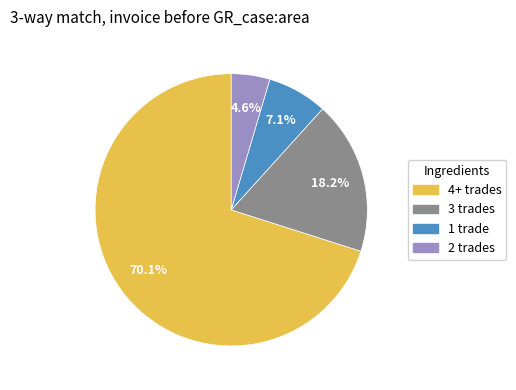

Rank the categories by value from highest to lowest.

4+ trades, 3 trades, 1 trade, 2 trades